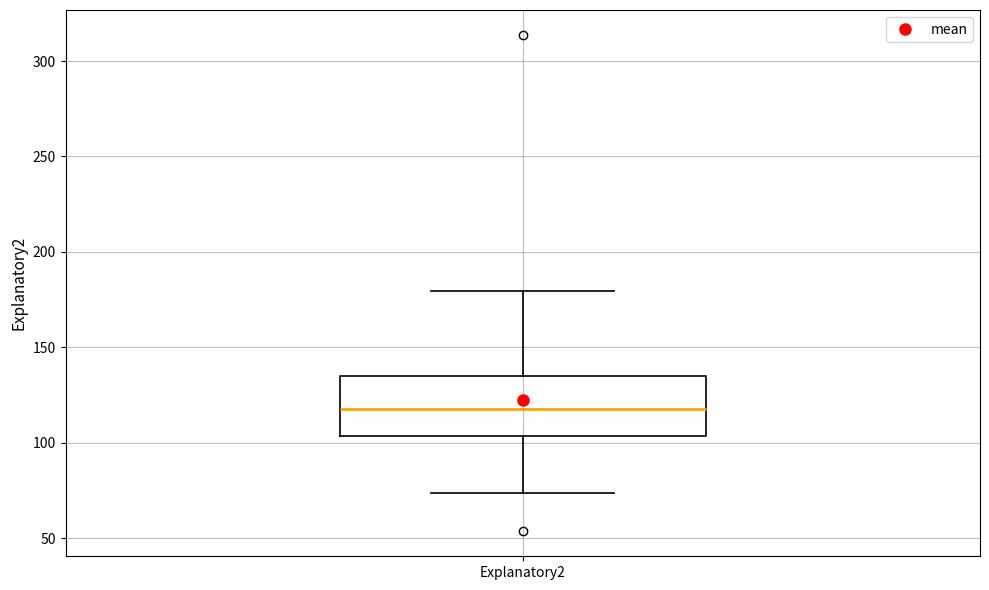

Transcribe this box plot: give where the median line is, the range the box spans, and where the two whiskers end, as read against the y-axis. The values are not printed on the chart, so give them approximately, as read against the axis.

median 120, box 105 to 135, whiskers 75 to 180